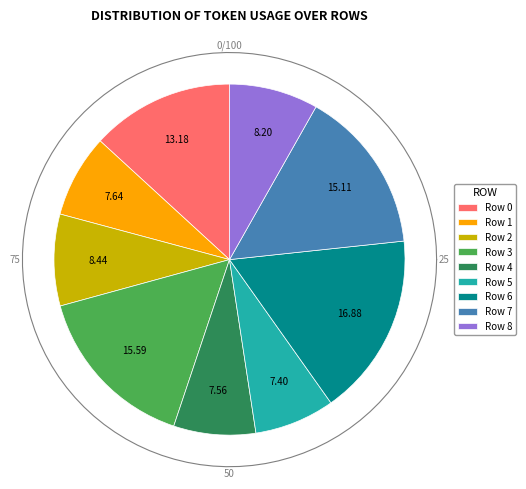

What percentage is NOT represented by Row 6?

83.1%